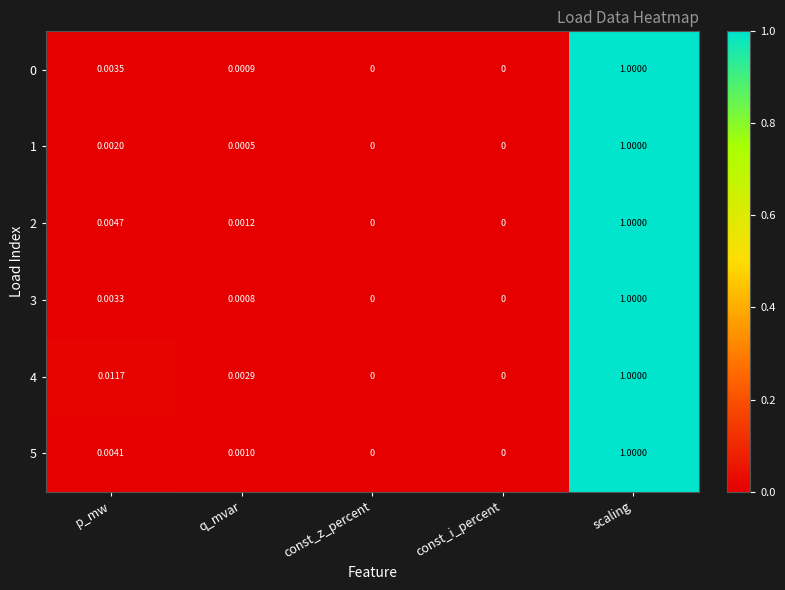

Is the value of 4 at const_i_percent greater than the value of 0 at scaling?

No